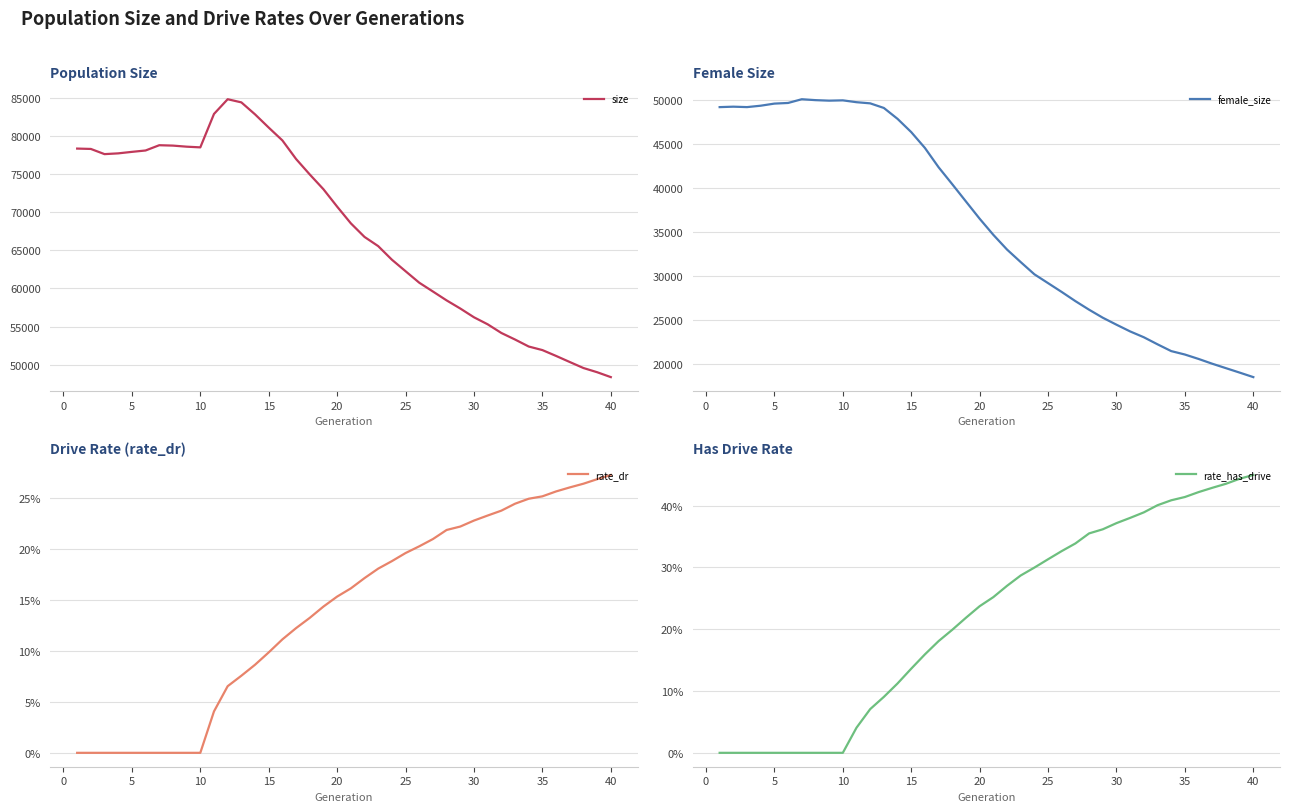

What is the maximum value for size?

84852